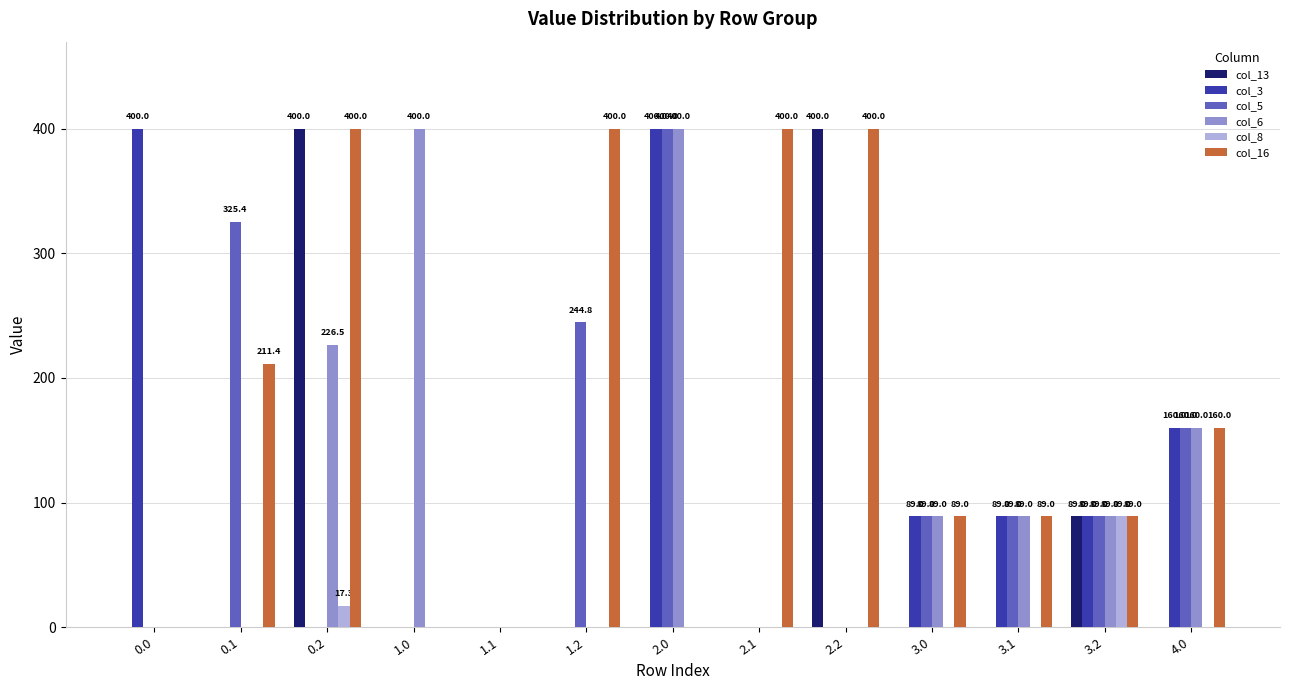

Which series has the largest total across all categories?

col_16